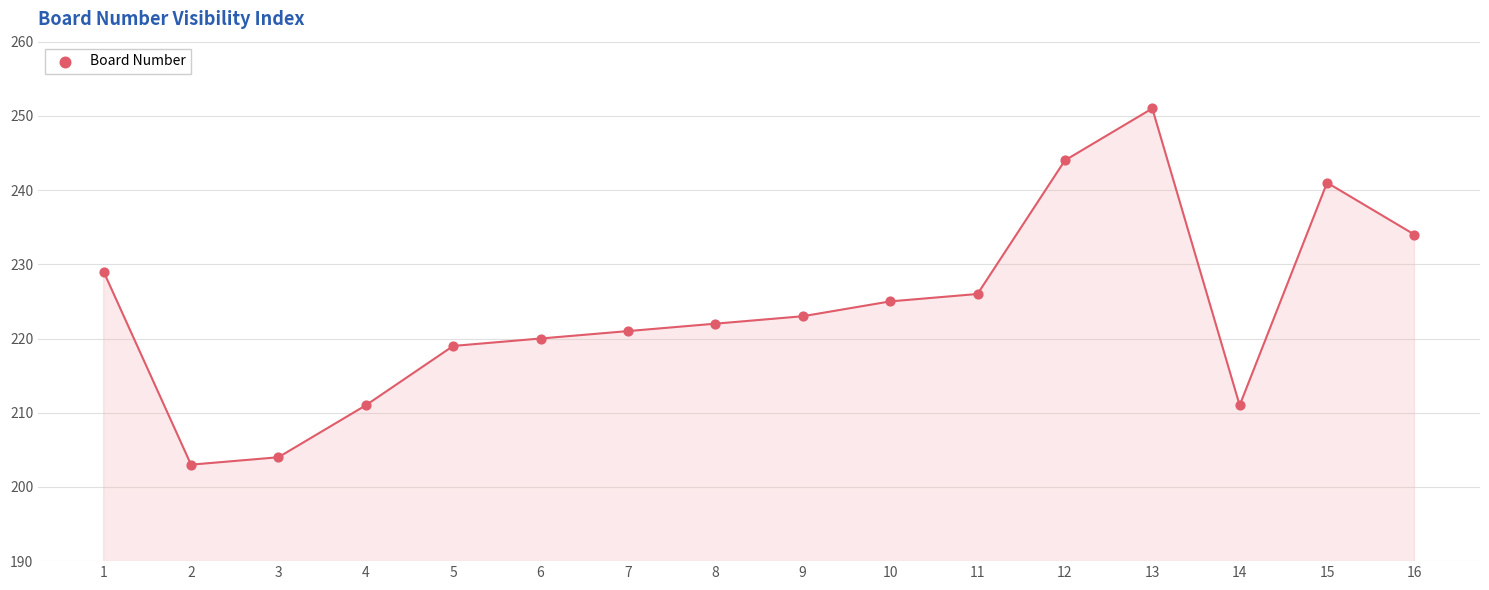

What Y value in the scatter plot is closest to 227?

226